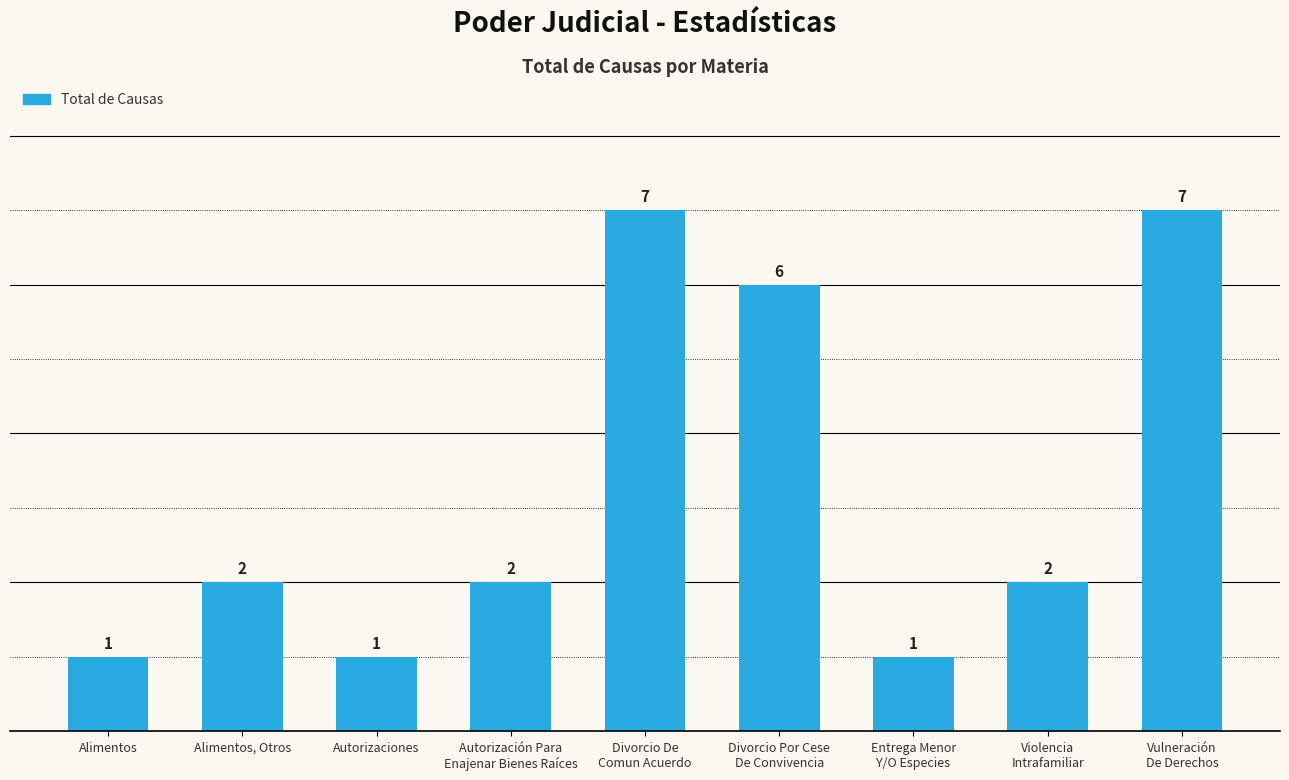

What is the sum of all values?

29